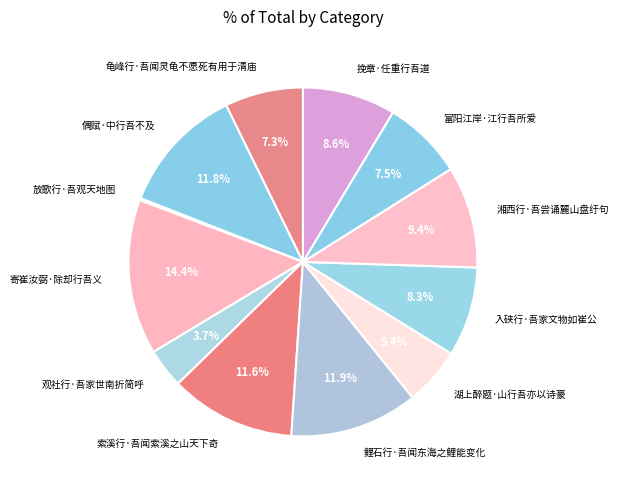

To the nearest percent, what is the difference between the 湘西行·吾尝诵麓山盘纡句 and 观社行·吾家世南折简呼 slice percentages?

6%